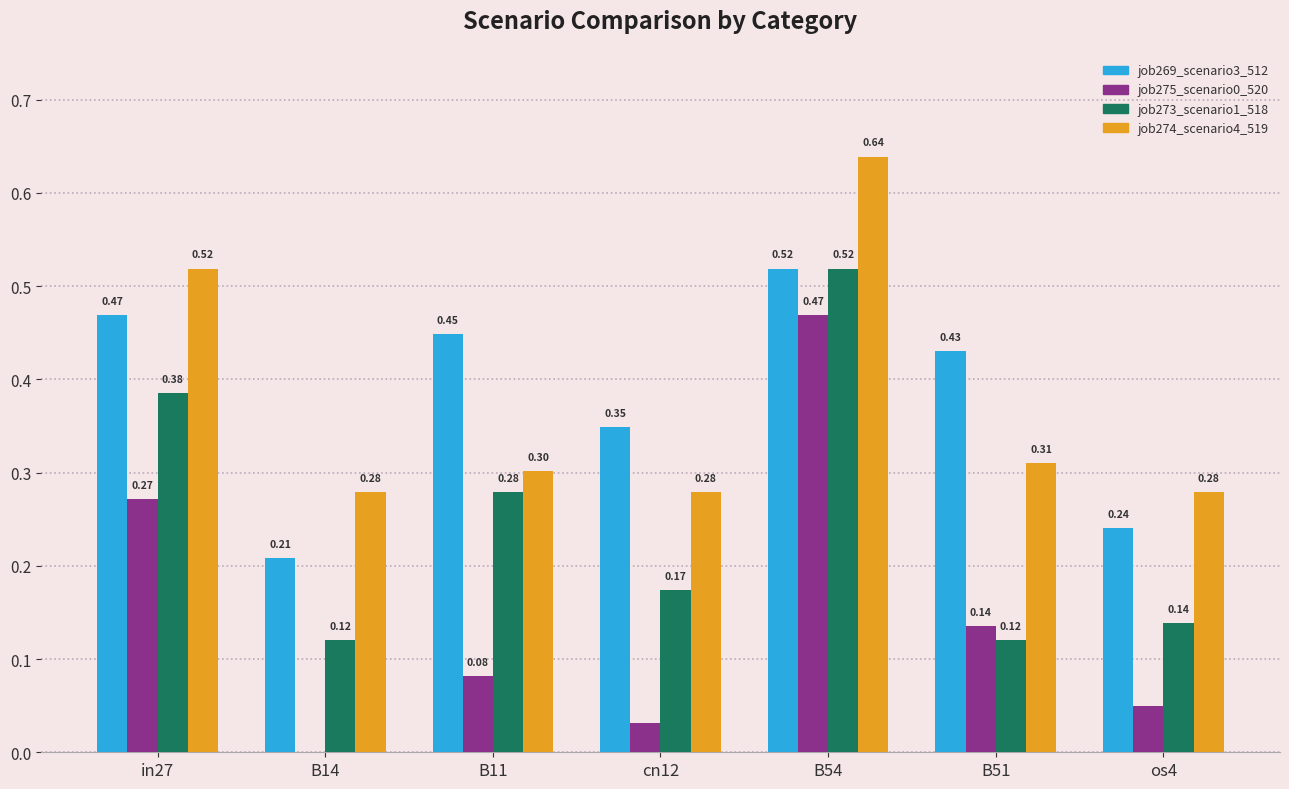

What is the sum of all job275_scenario0_520 values?

1.0